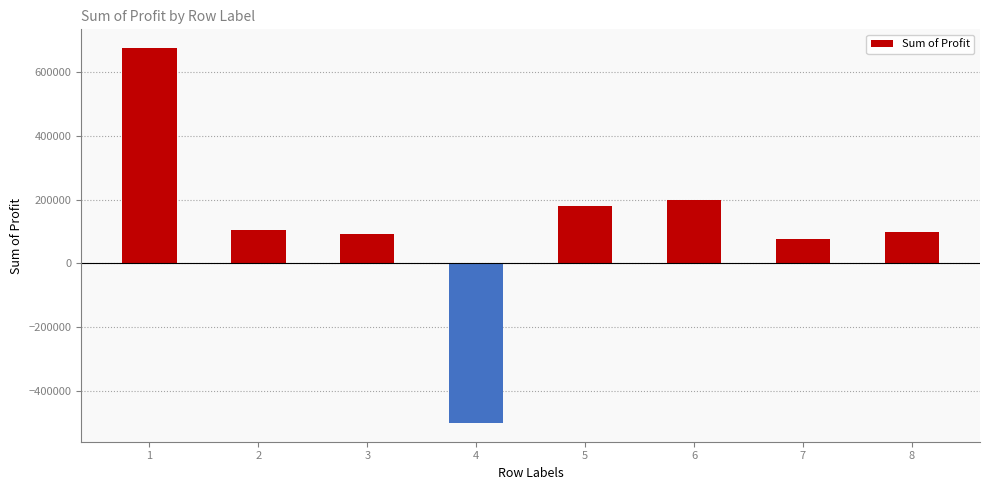

Are the bars horizontal?

No